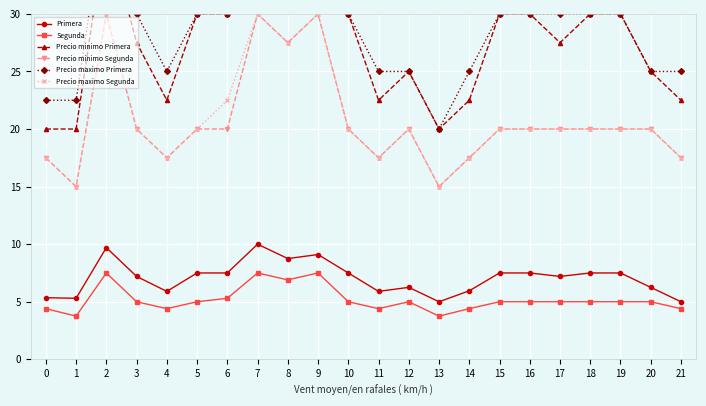

At which category does the chart reach its minimum across all series?

1